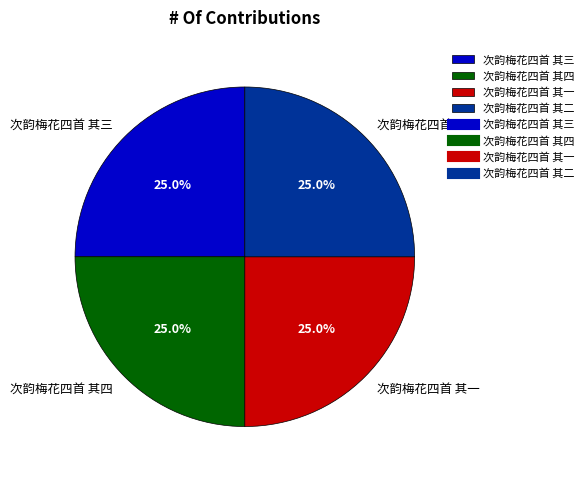

True or false: 次韵梅花四首 其一 accounts for 25% of the total.

True